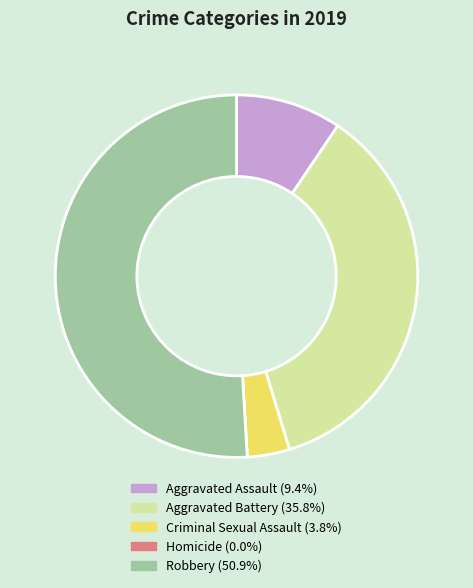

Does any single category account for the majority?

Yes